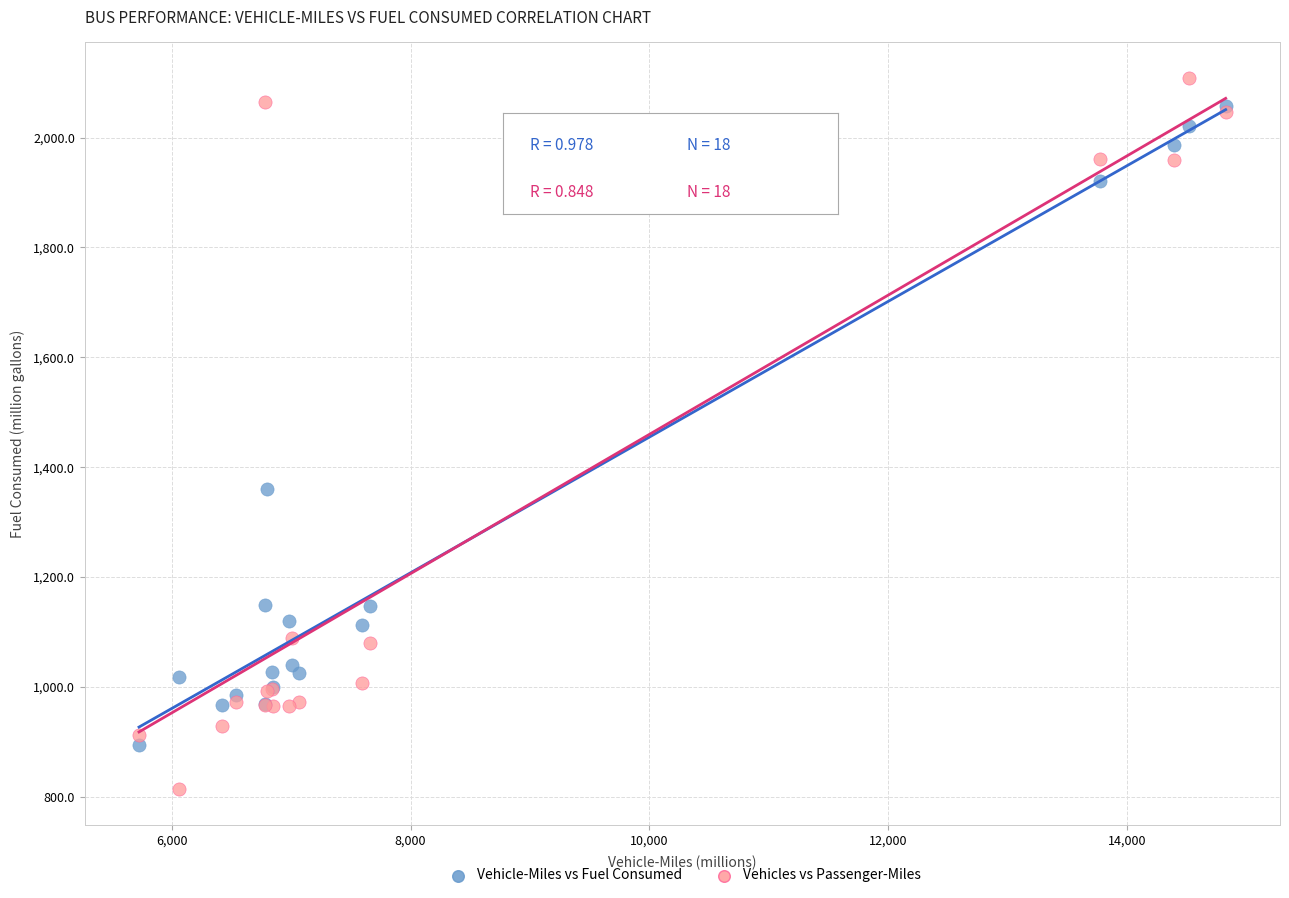

Across all series, what Y value is closest to 1461?

1360.2